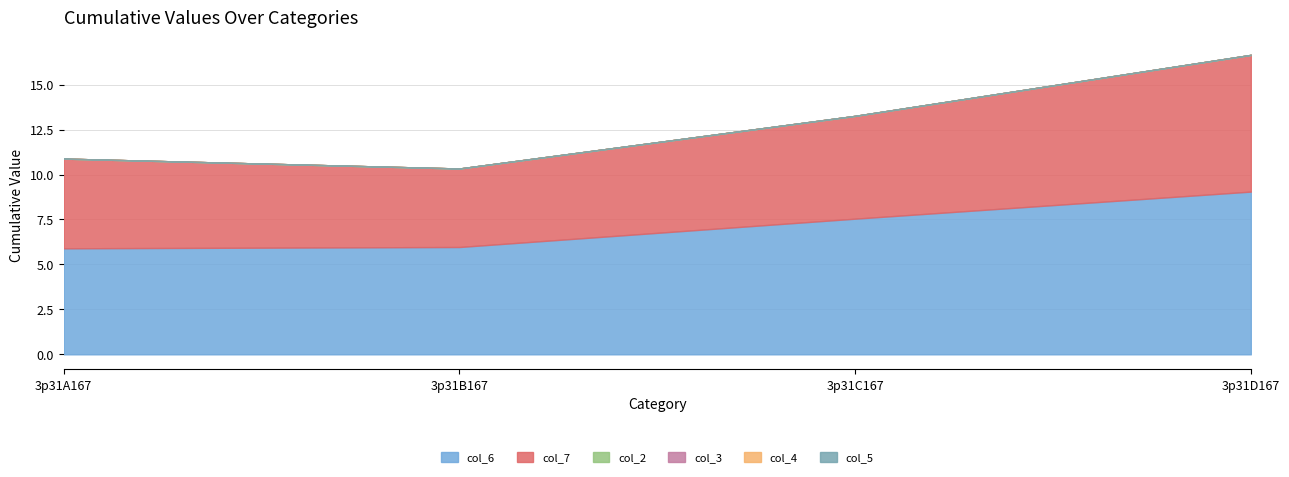

What are all the series names shown in the legend?

col_6, col_7, col_2, col_3, col_4, col_5